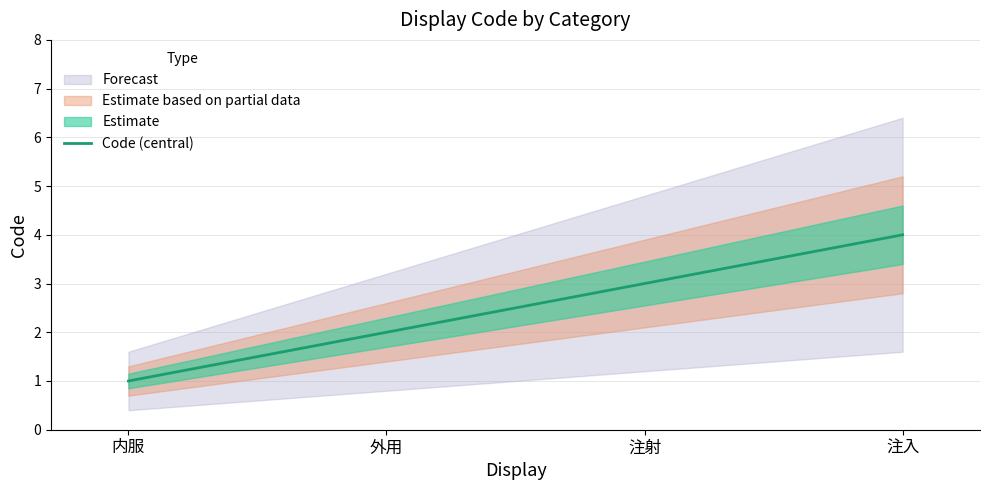

At which category does the chart reach its minimum across all series?

内服